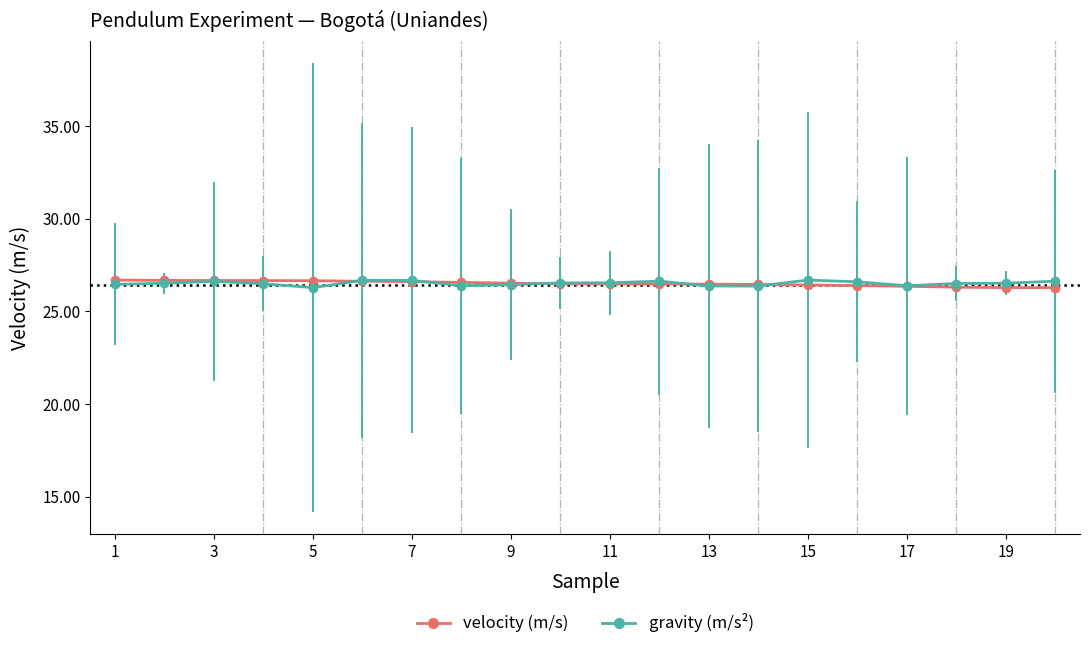

Count the velocity (m/s) values in the range 26 to 27.

20